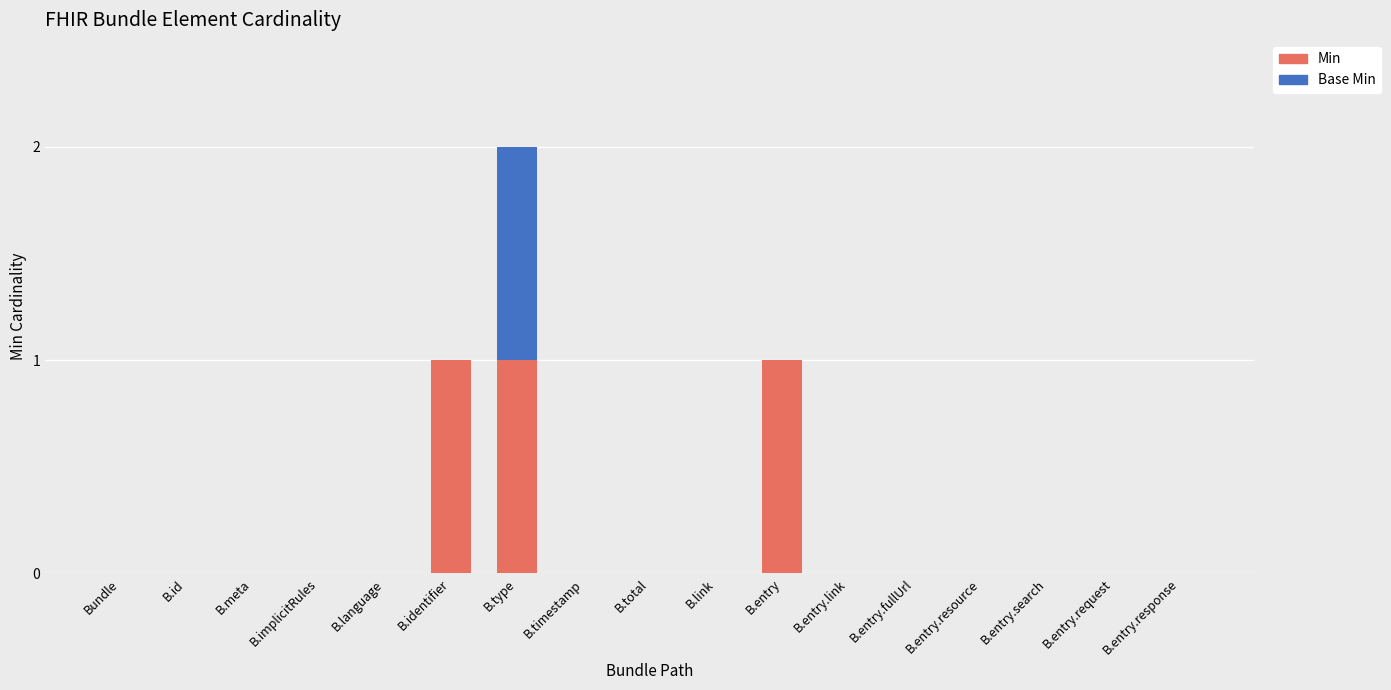

The value of Min at B.language is 0. True or false?

True